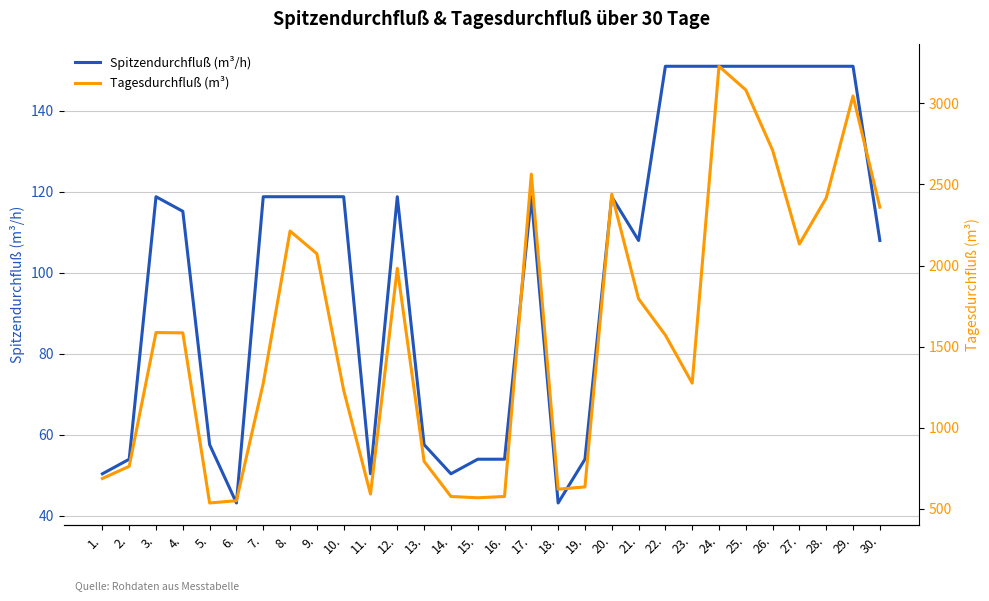

Is the value of Tagesdurchfluß (m³) at 5. greater than the value of Spitzendurchfluß (m³/h) at 6.?

Yes